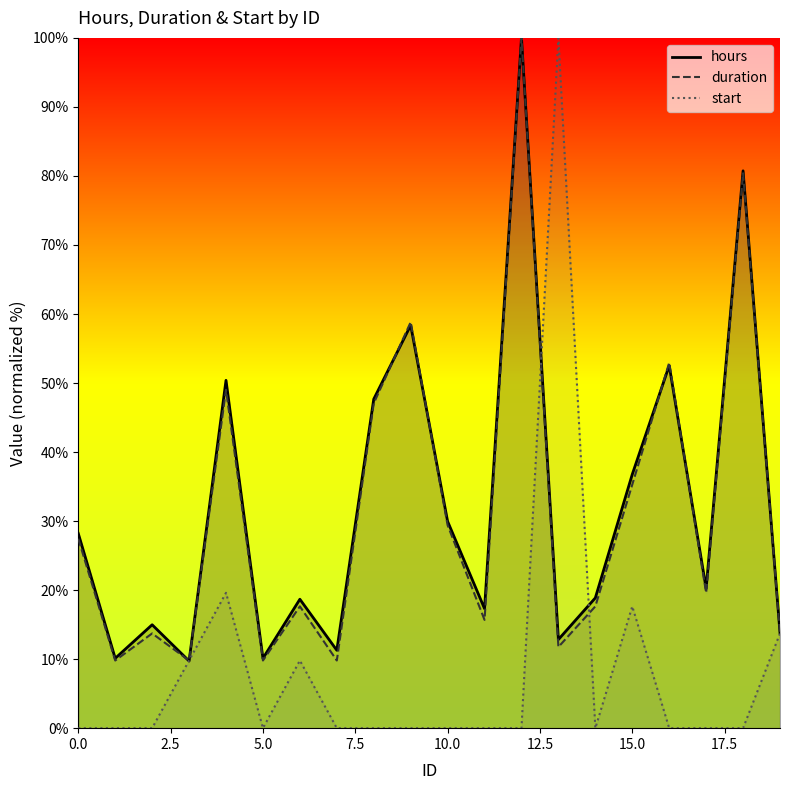

What is the highest value of the duration series?

100.0